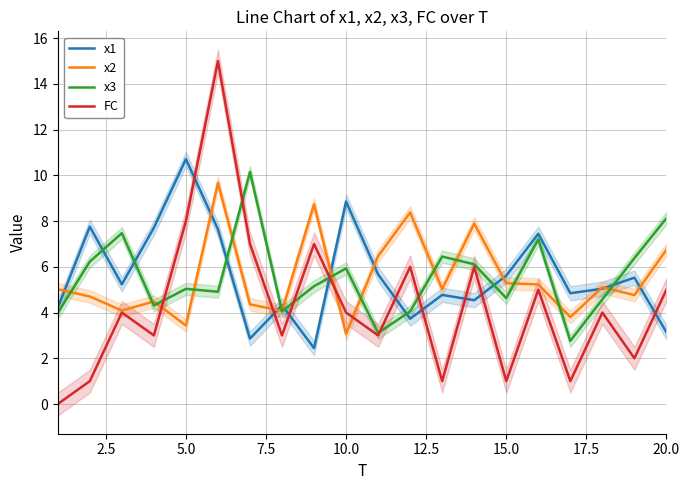

In x1, how many points are higher than both neighbors (excluding endpoints)?

7